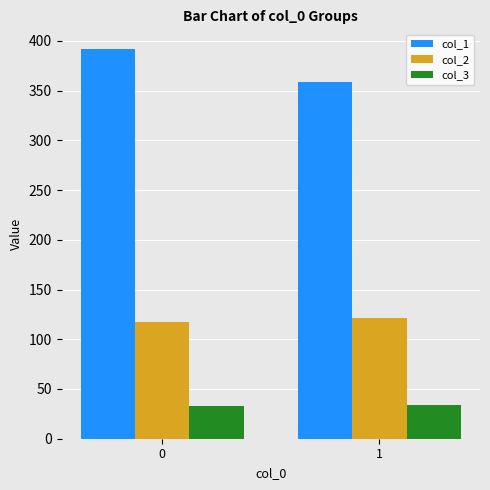

What is the total value across all series at 1?

514